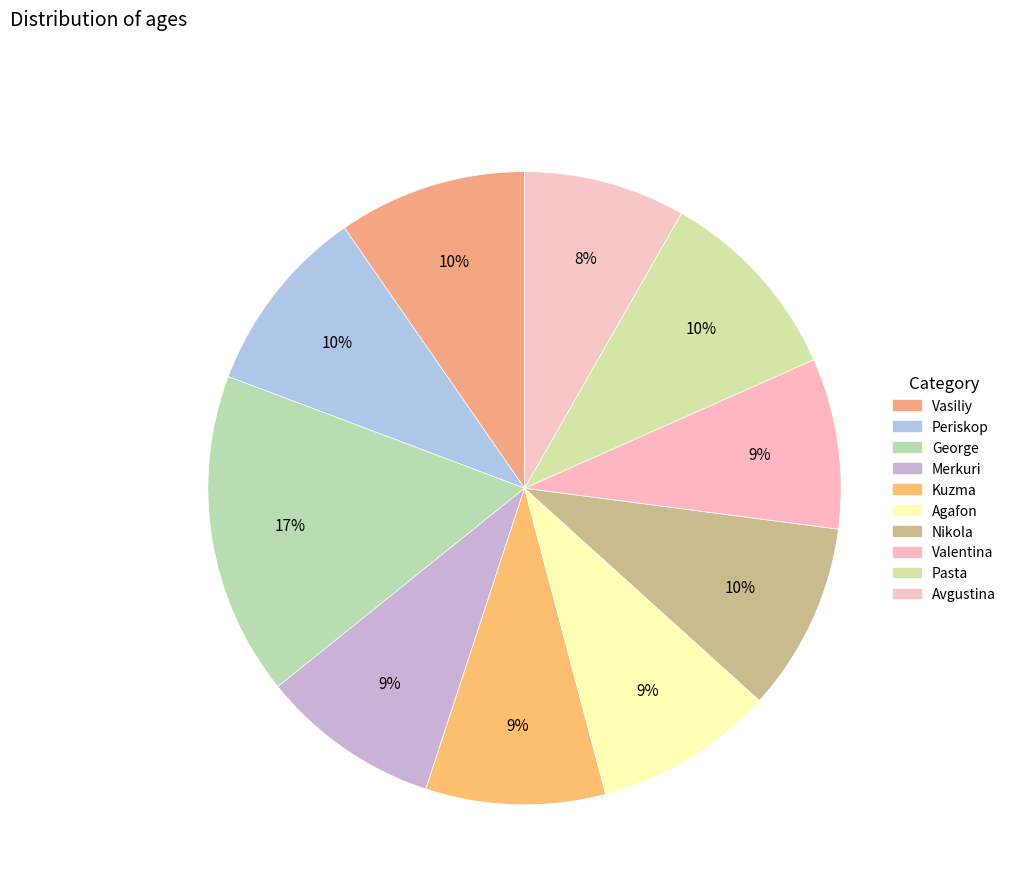

Rank the categories by value from lowest to highest.

Avgustina, Valentina, Merkuri, Kuzma, Agafon, Vasiliy, Periskop, Nikola, Pasta, George